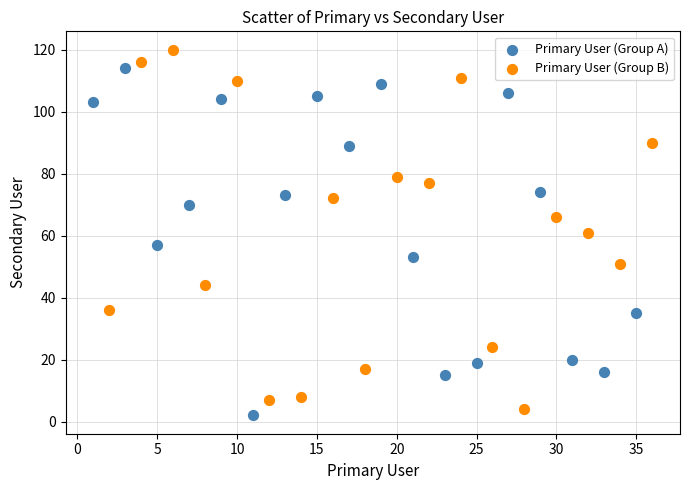

Which series has the widest spread of Y values?

Primary User (Group B)